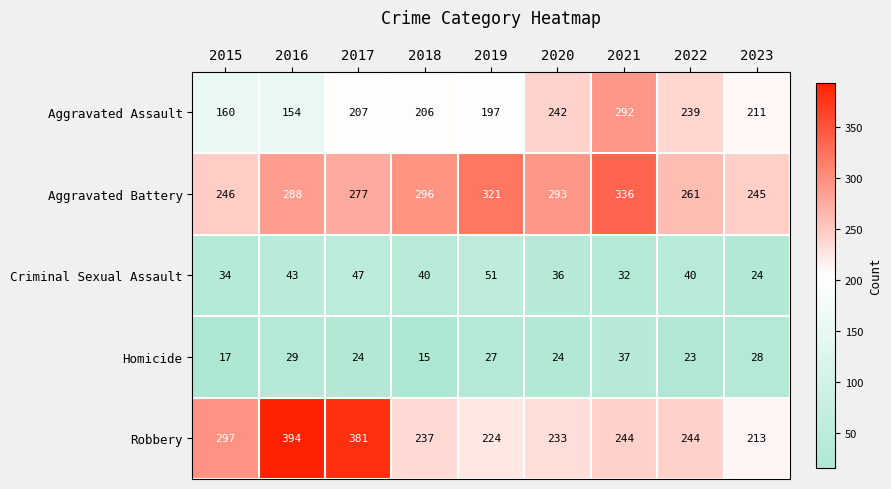

What is the difference between the maximum and minimum values in the Criminal Sexual Assault series?

27